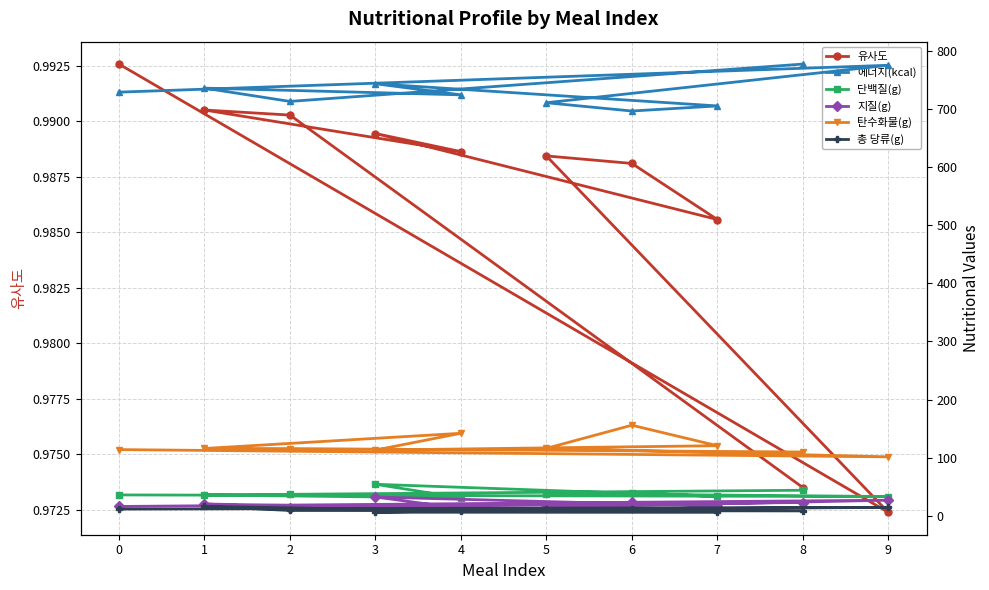

At which label is 유사도 closest to 0?

9